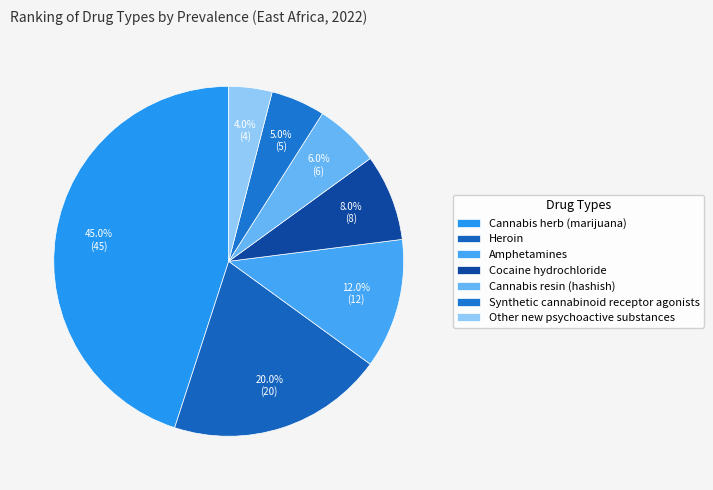

Rank the categories by value from highest to lowest.

Cannabis herb (marijuana), Heroin, Amphetamines, Cocaine hydrochloride, Cannabis resin (hashish), Synthetic cannabinoid receptor agonists, Other new psychoactive substances